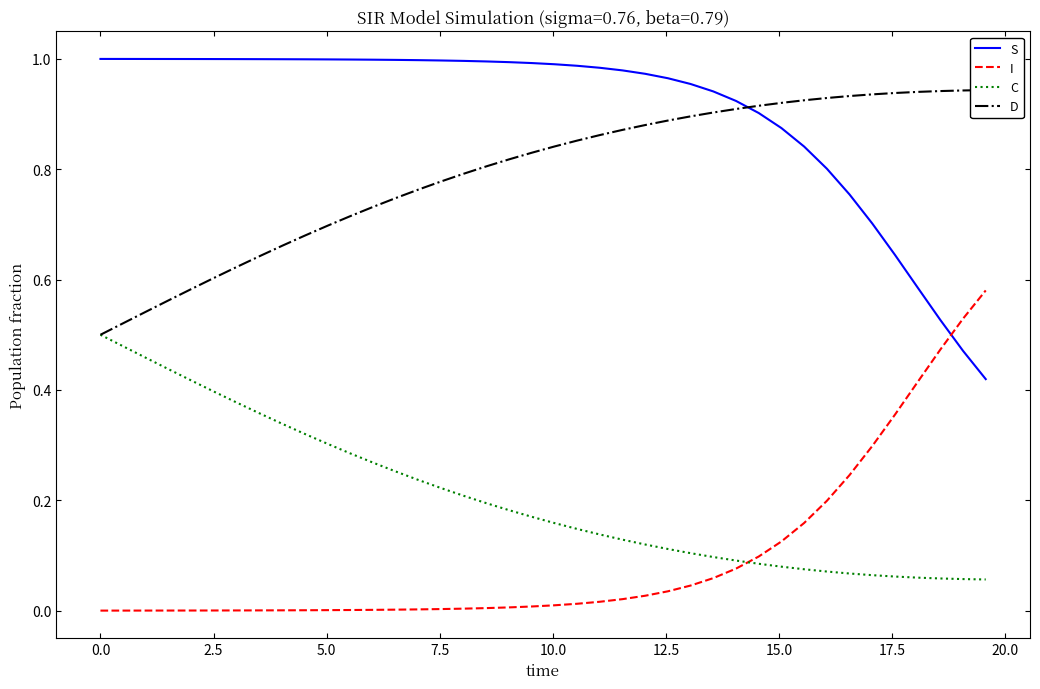

How many intersections are there between I and C?

1